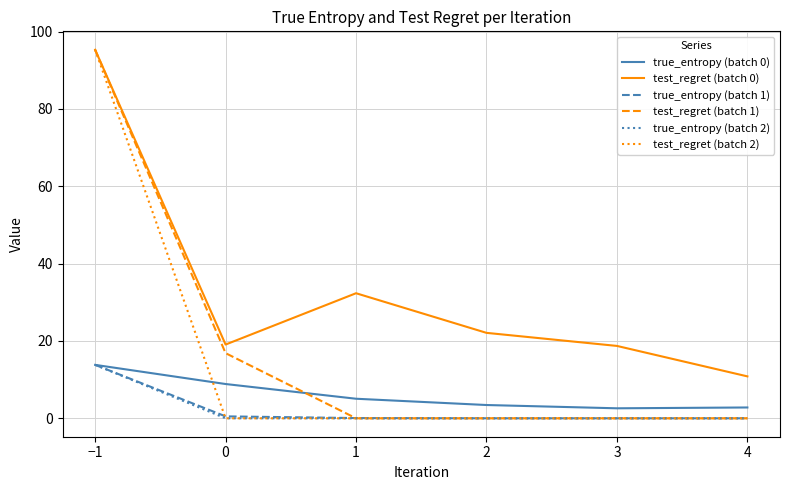

What is the maximum value shown in the chart?

95.3